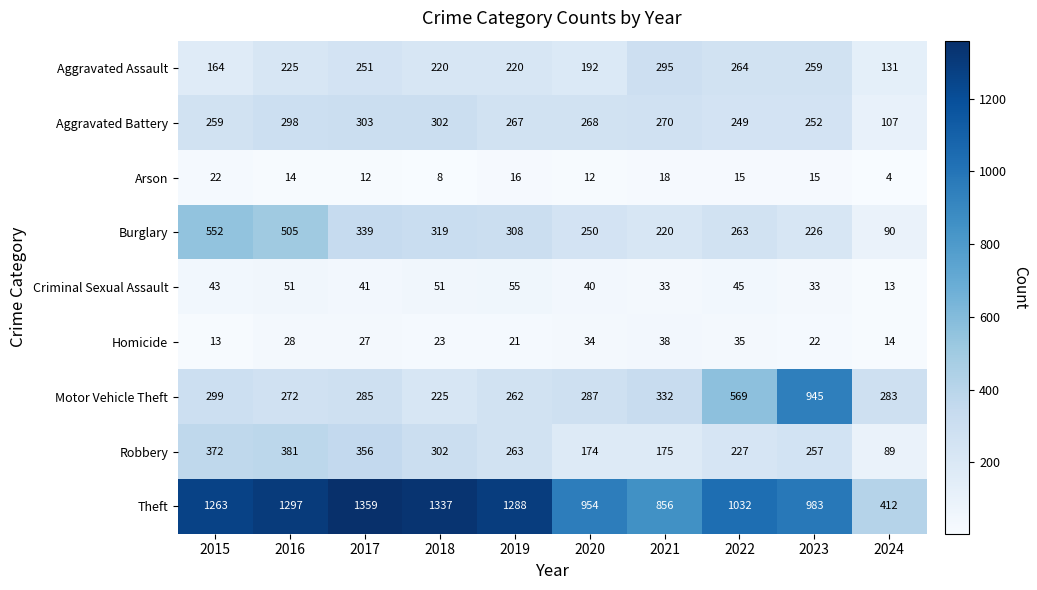

What is the smallest value displayed?

4